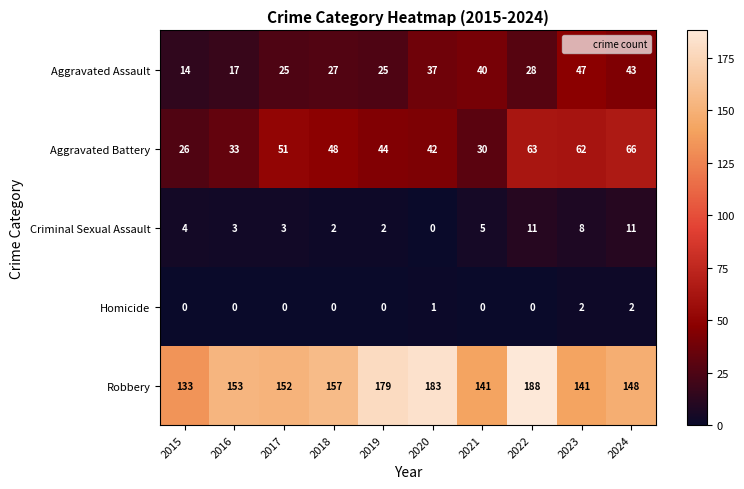

Which series changed the most between 2020 and 2021?

Robbery